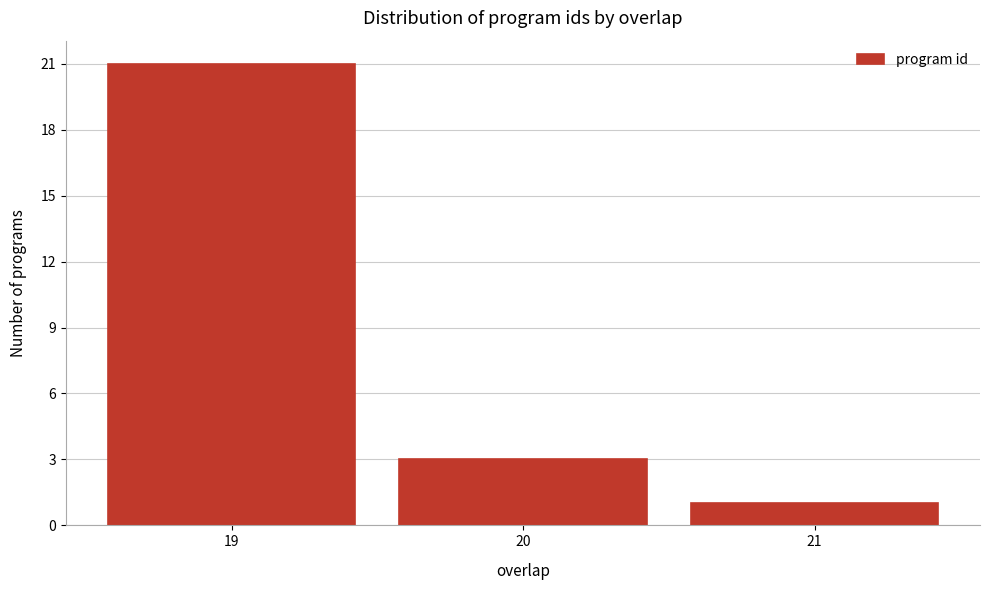

Reading left to right, transcribe this chart: for each bar, give the range it covers on the x-axis and its height. The values are not printed on the chart, so give them approximately, as read against the axis.

18.5 to 19.5: 21
19.5 to 20.5: 3
20.5 to 21.5: 1